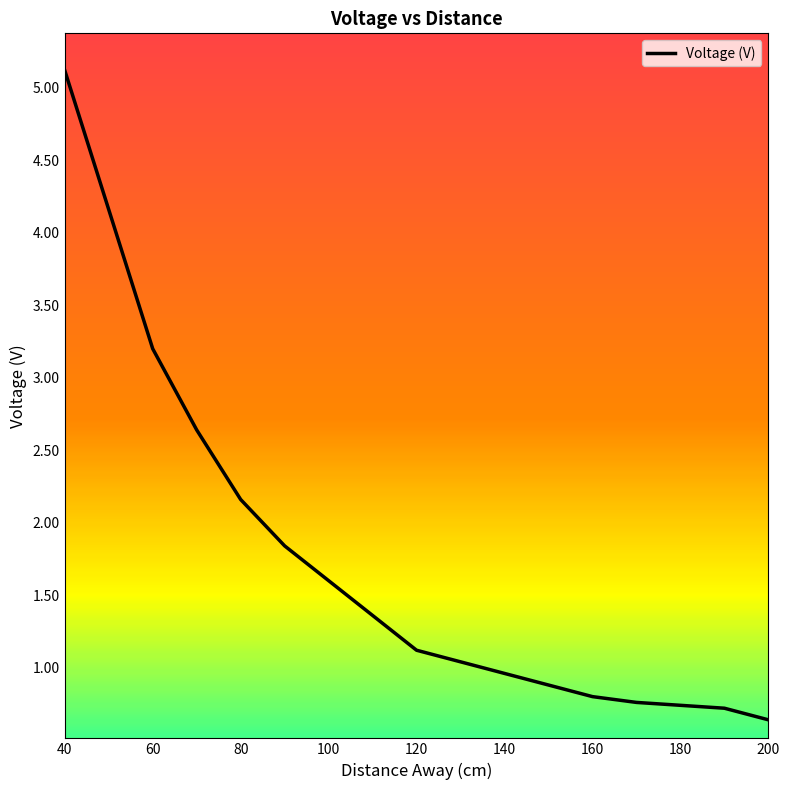

What is the sum of all values?

29.7